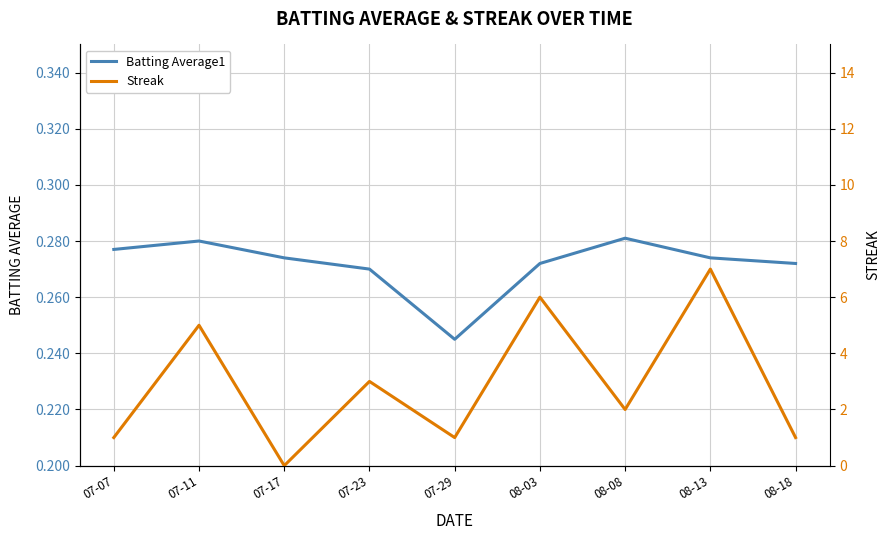

Which series has the largest total across all categories?

Streak